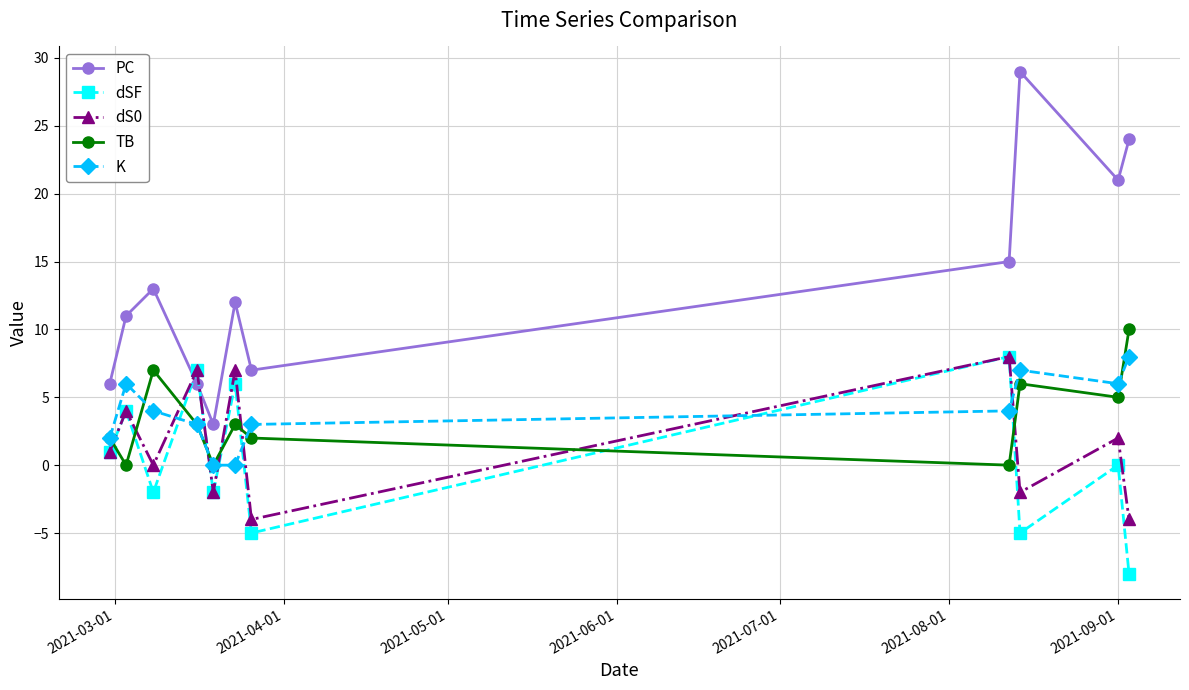

What are all the series names shown in the legend?

PC, dSF, dS0, TB, K